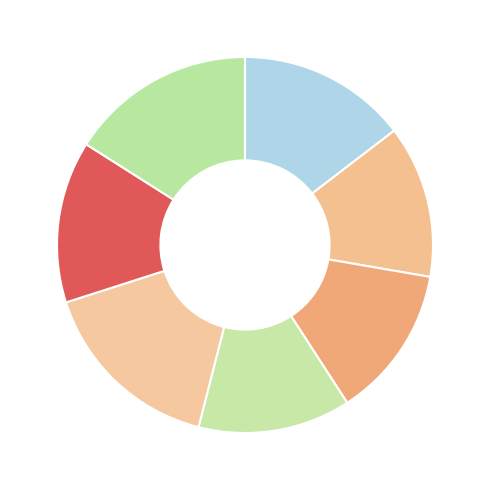

How many segments does this pie chart have?

7